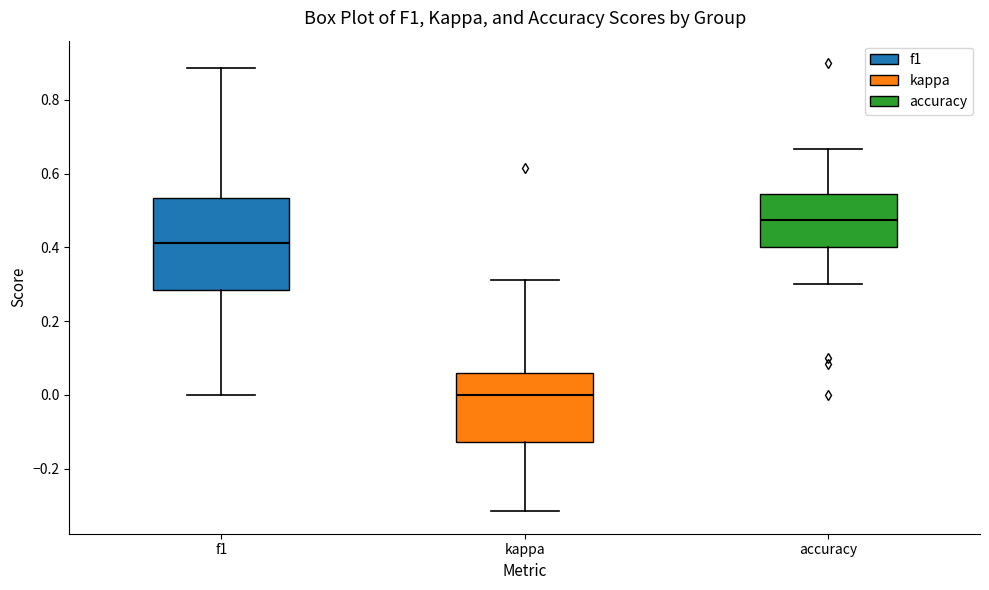

Which box is the tallest, from its lower edge to its upper edge?

f1